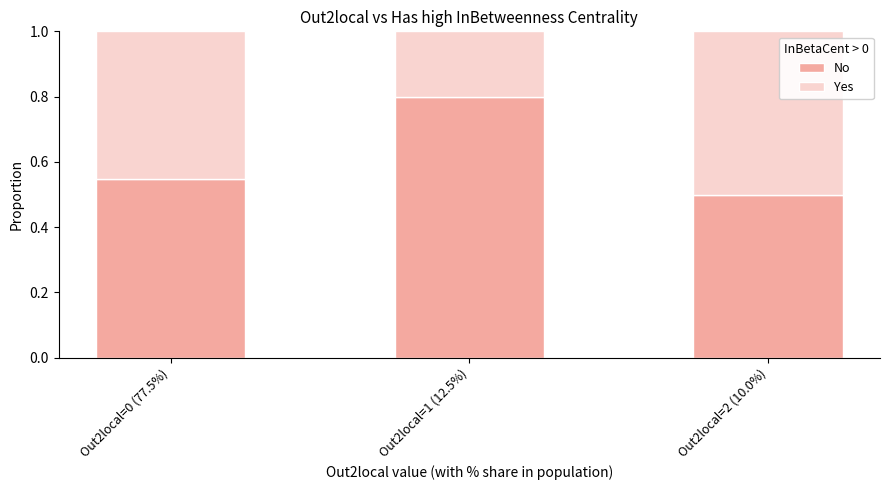

What is the total value across all series at Out2local=2 (10.0%)?

1.0